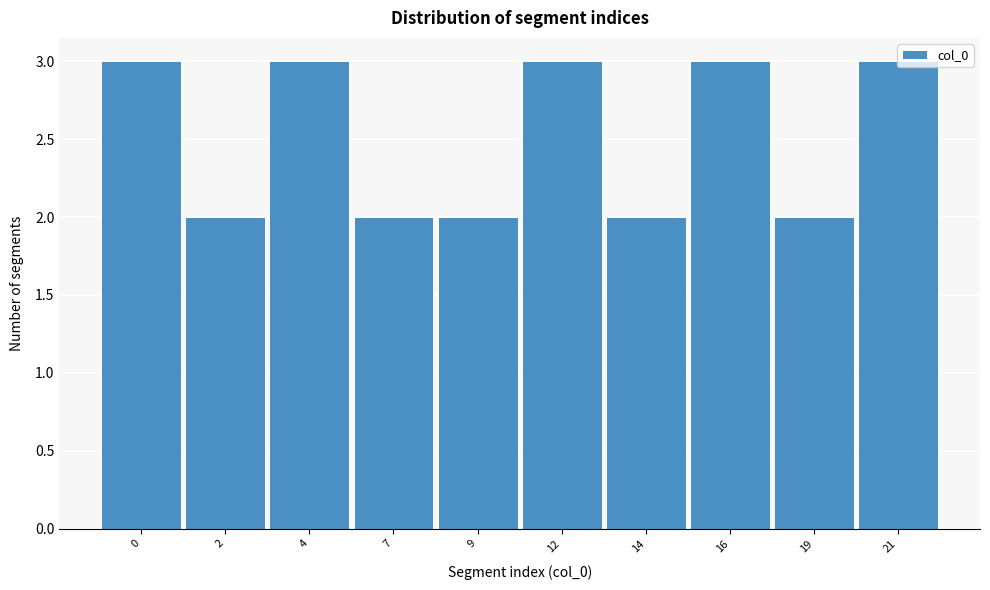

What is the value of the 10th bar from the left?

3